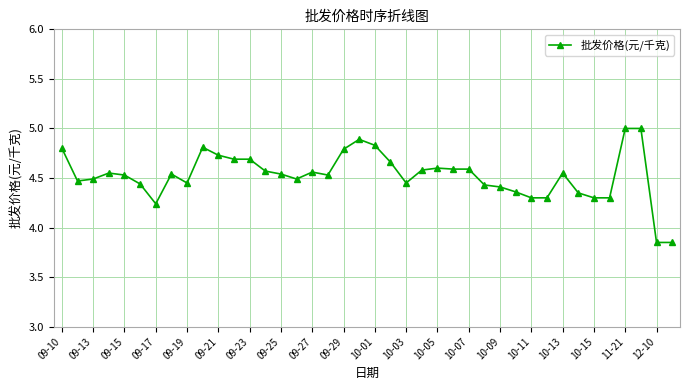

What is the maximum value shown in the chart?

5.0